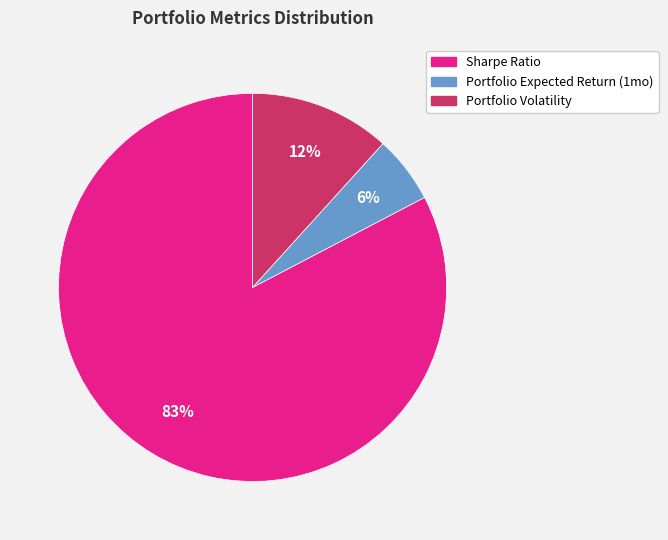

Rank the categories by value from highest to lowest.

Sharpe Ratio, Portfolio Volatility, Portfolio Expected Return (1mo)